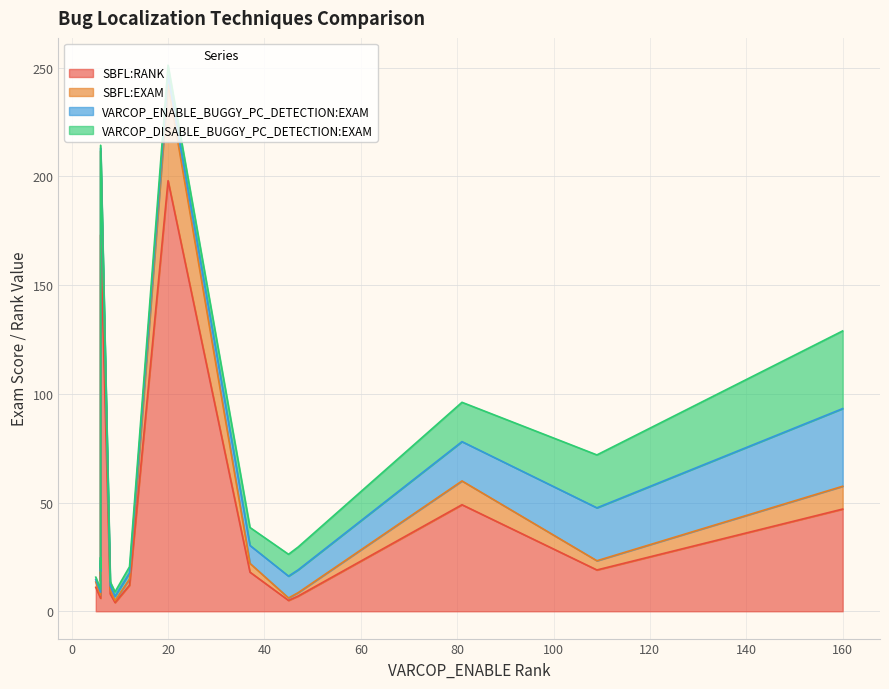

Which series has the widest spread of values?

SBFL:RANK